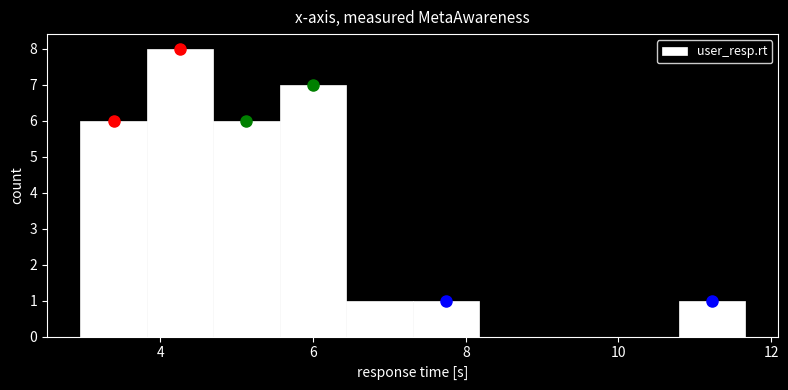

How tall is the bar that spans 3.0 to 3.8 on the x-axis? Neither the bar edges nor the heights are printed on the chart, so give them approximately, as read against the axes.

6